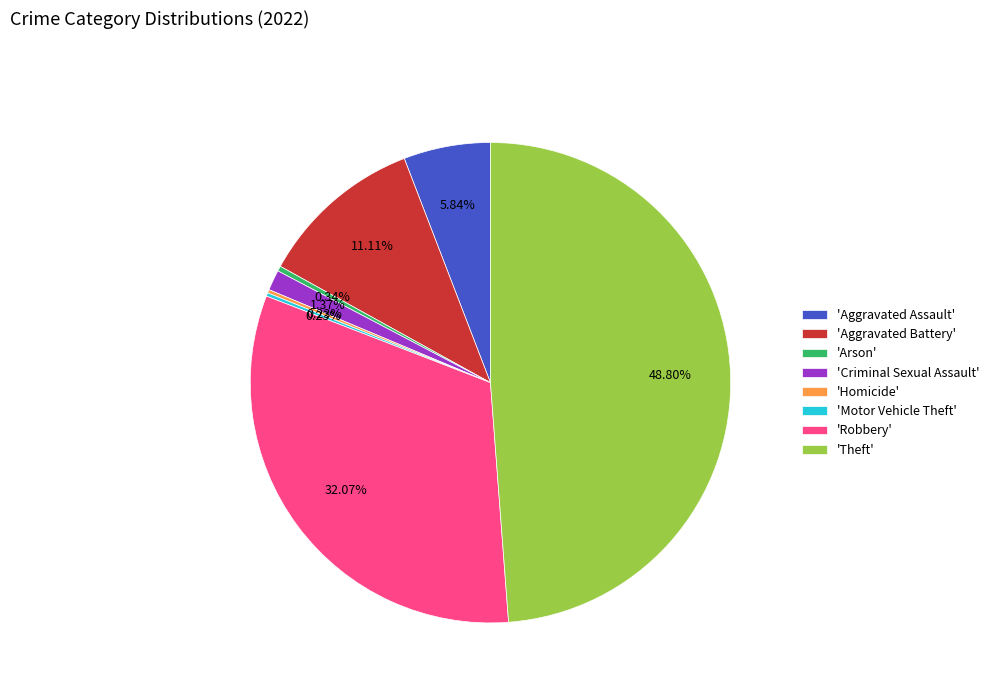

Which category has the biggest portion of the pie?

'Theft'